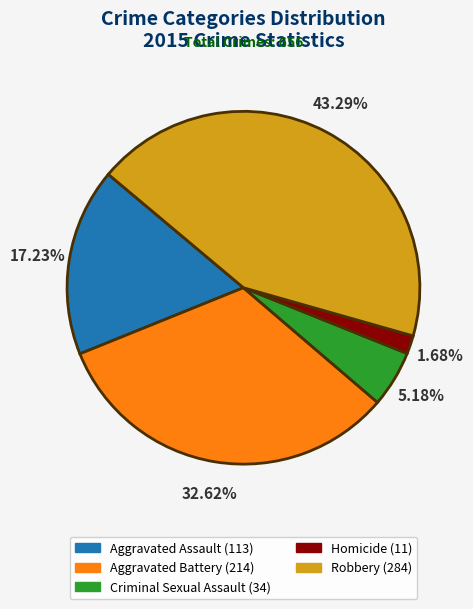

To the nearest percent, what is the combined percentage of Robbery and Aggravated Assault?

61%